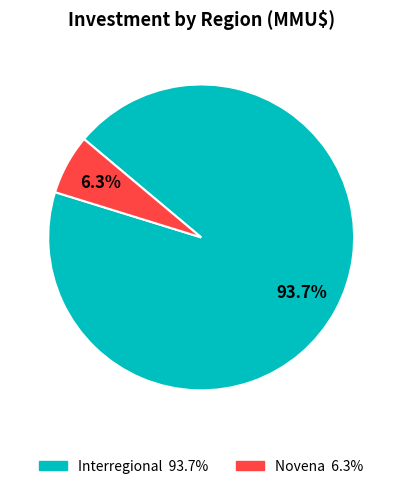

Count the number of slices in the pie.

2